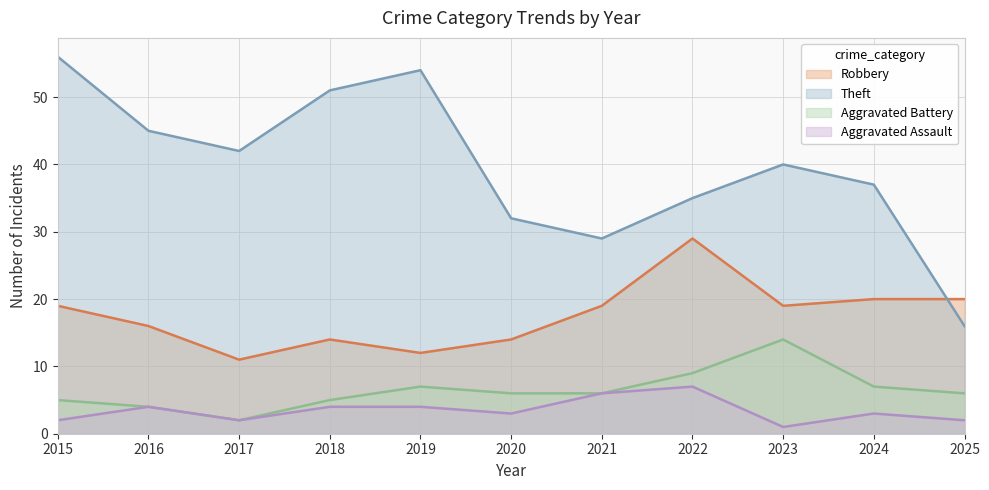

True or false: Aggravated Assault and Aggravated Battery cross at least once.

False